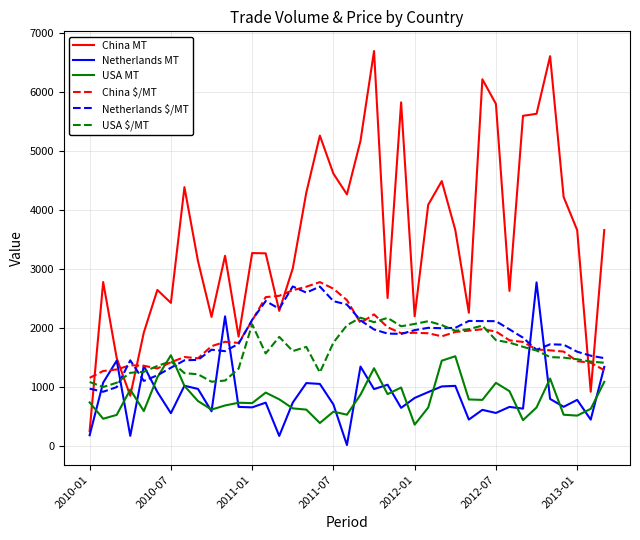

What is the highest value of the USA $/MT series?

2178.2